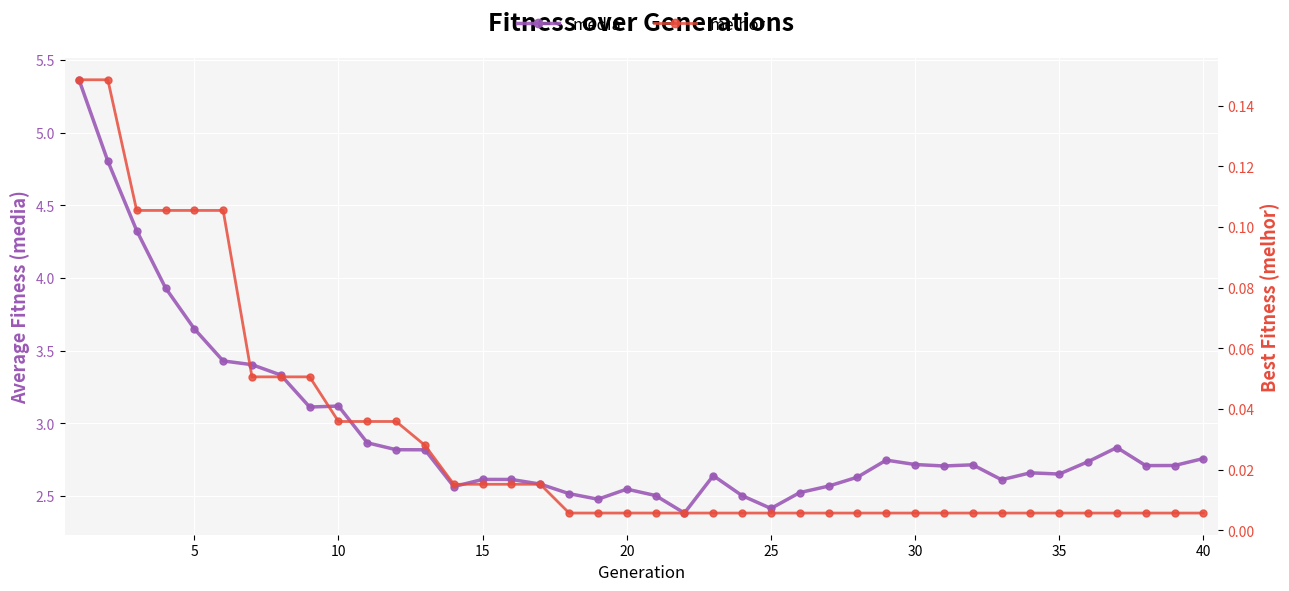

Count the number of categories in the chart.

40